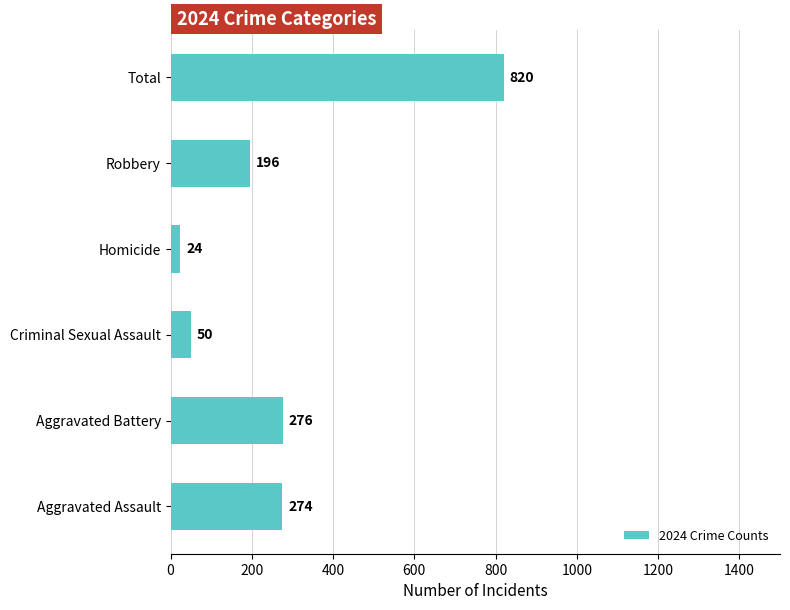

The value at Homicide is 24. True or false?

True